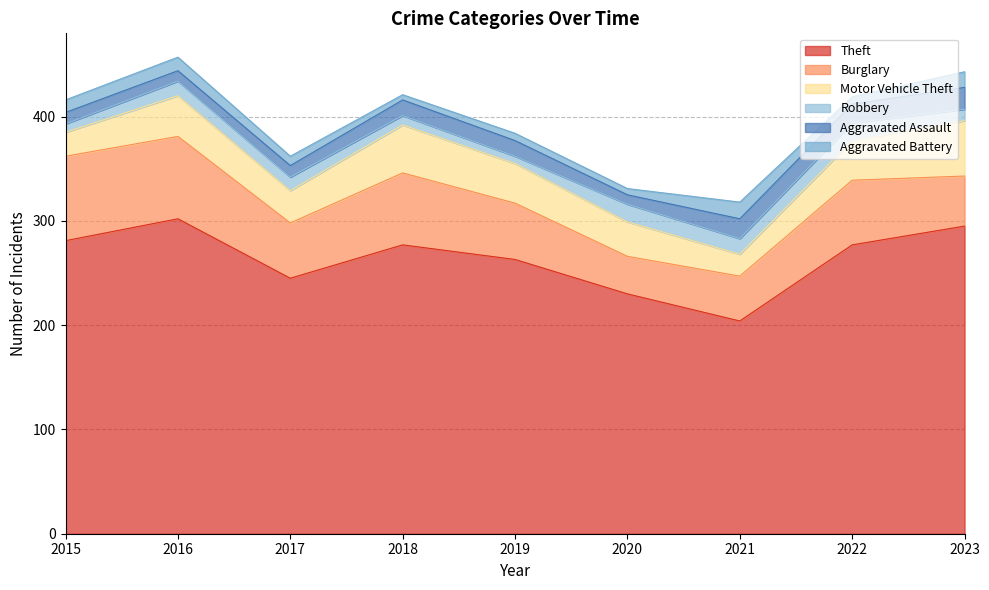

Between 2016 and 2023, which is larger?

2016